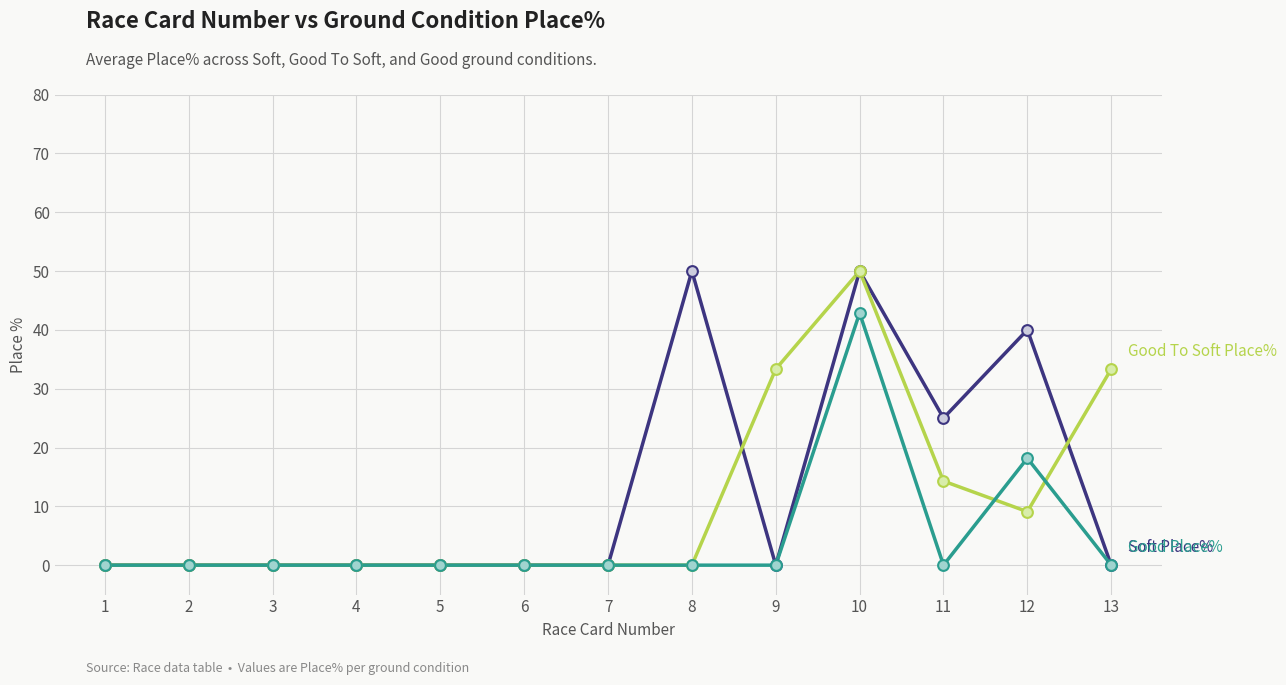

What is the total value across all series at 8?

50.0